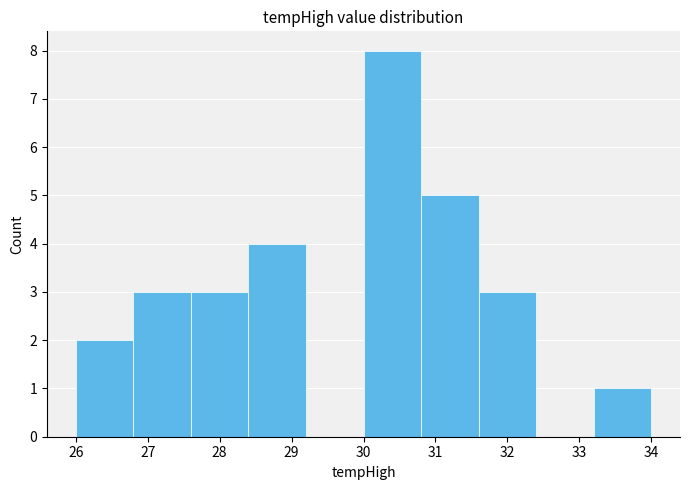

Reading left to right, transcribe this chart: for each bar, give the range it covers on the x-axis and its height. The values are not printed on the chart, so give them approximately, as read against the axis.

26.0 to 26.8: 2
26.8 to 27.6: 3
27.6 to 28.4: 3
28.4 to 29.2: 4
29.2 to 30.0: 0
30.0 to 30.8: 8
30.8 to 31.6: 5
31.6 to 32.4: 3
32.4 to 33.2: 0
33.2 to 34.0: 1